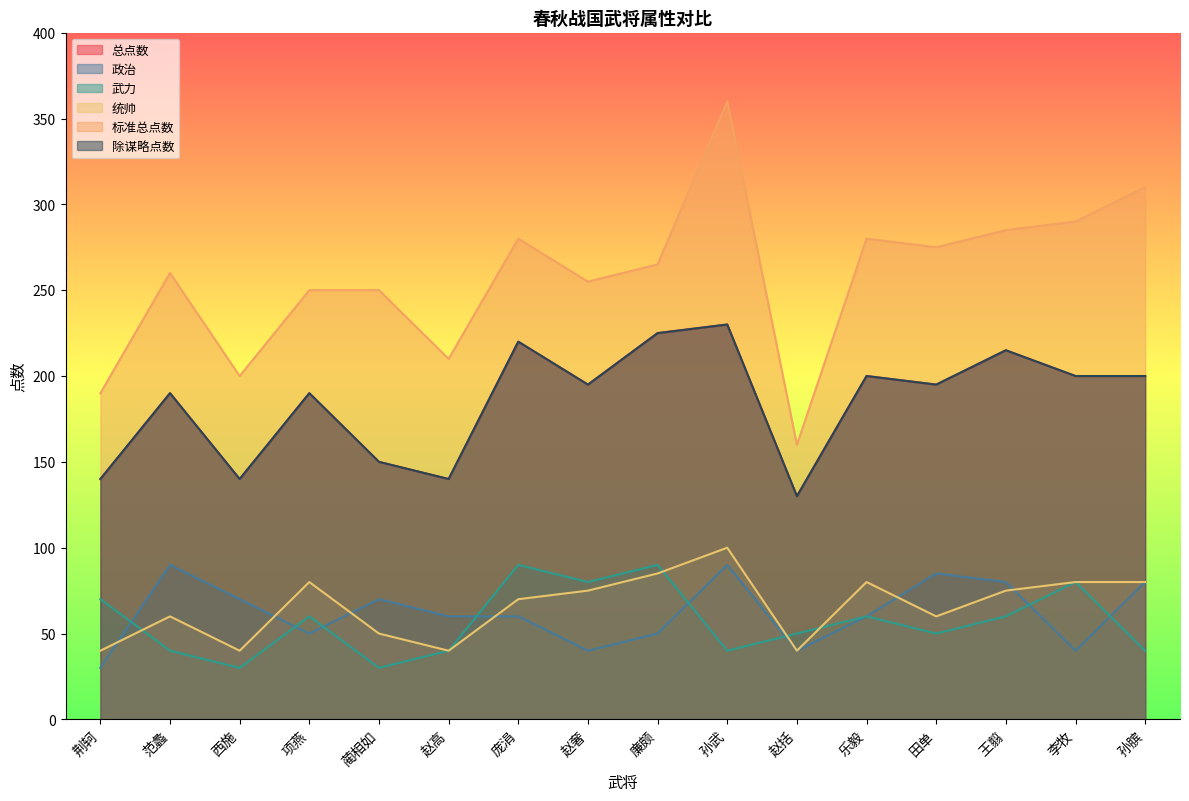

How many lines are shown in the chart?

6